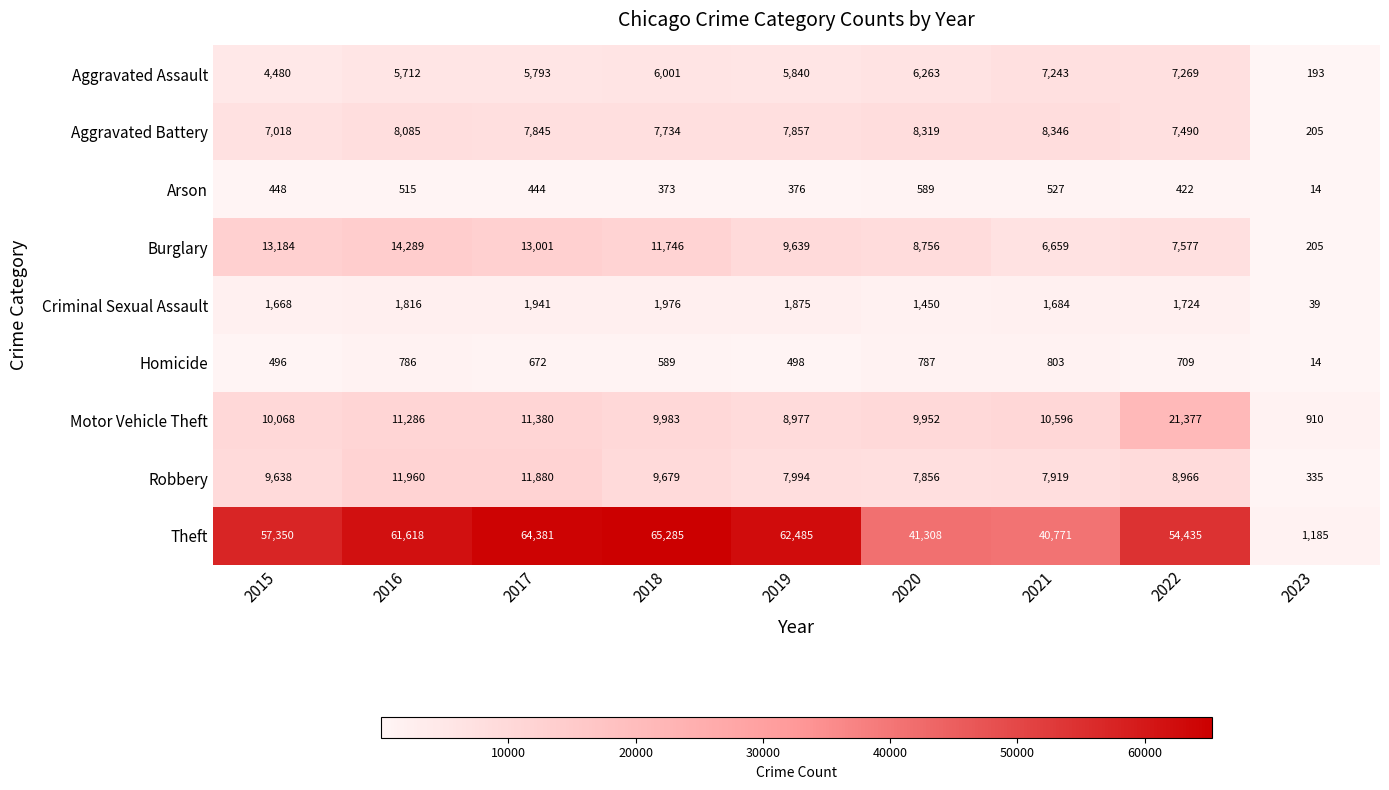

Is it true that Motor Vehicle Theft equals 2906 at 2017?

False